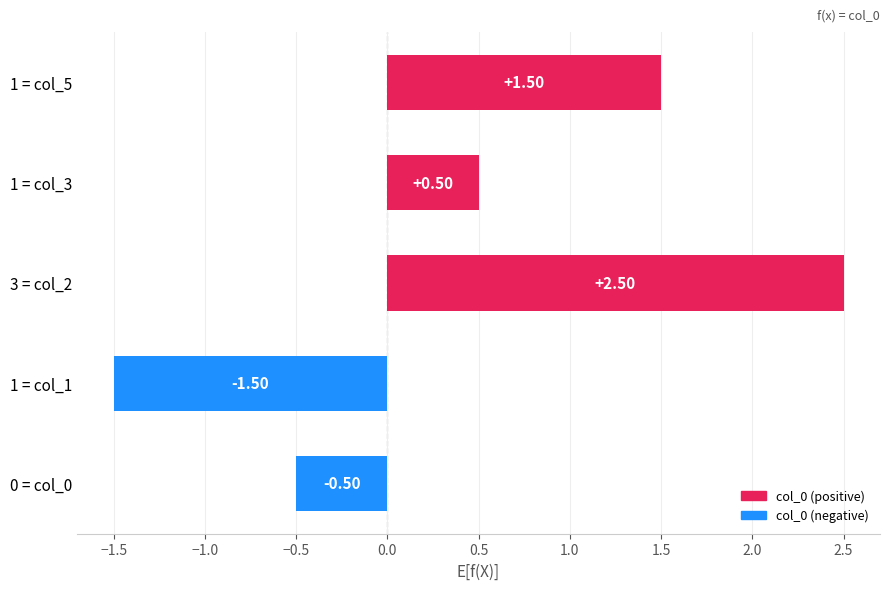

Rank the categories by value from lowest to highest.

1 = col_1, 0 = col_0, 1 = col_3, 1 = col_5, 3 = col_2